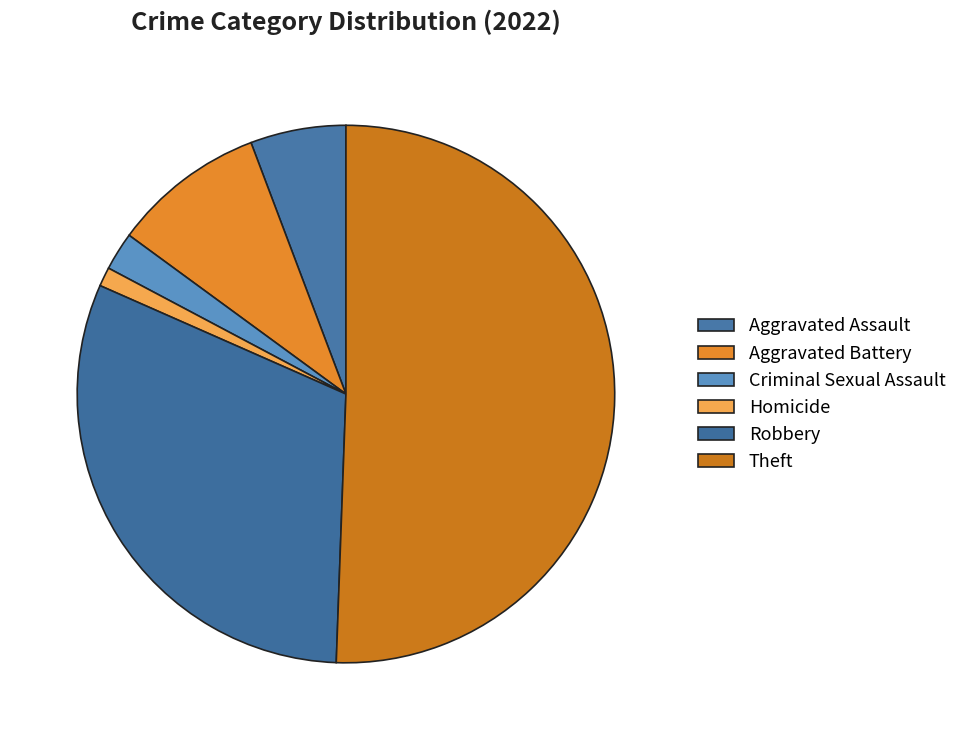

Count the number of slices in the pie.

6